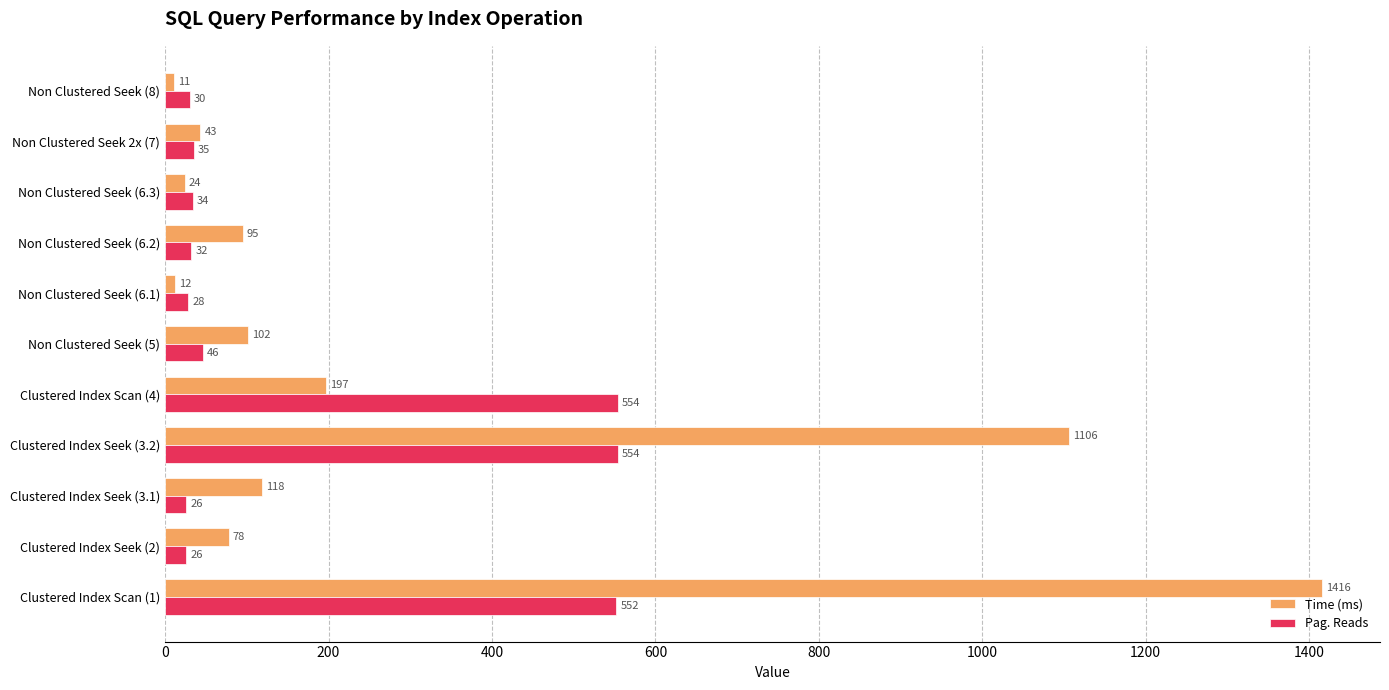

What is the sum of all Time (ms) values?

3202